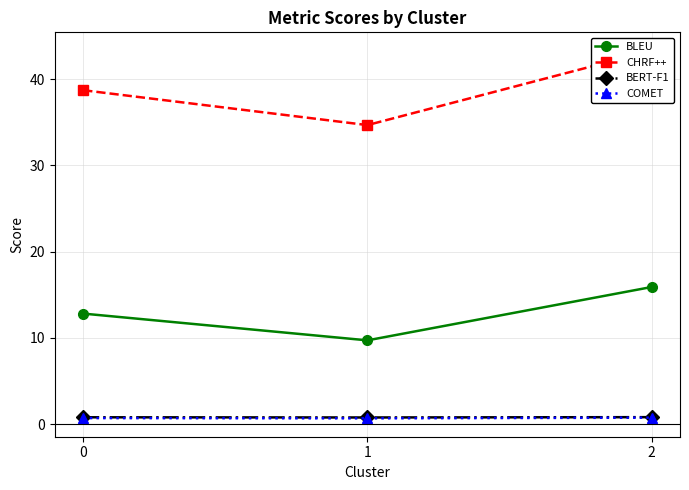

Which series has the largest total across all categories?

CHRF++